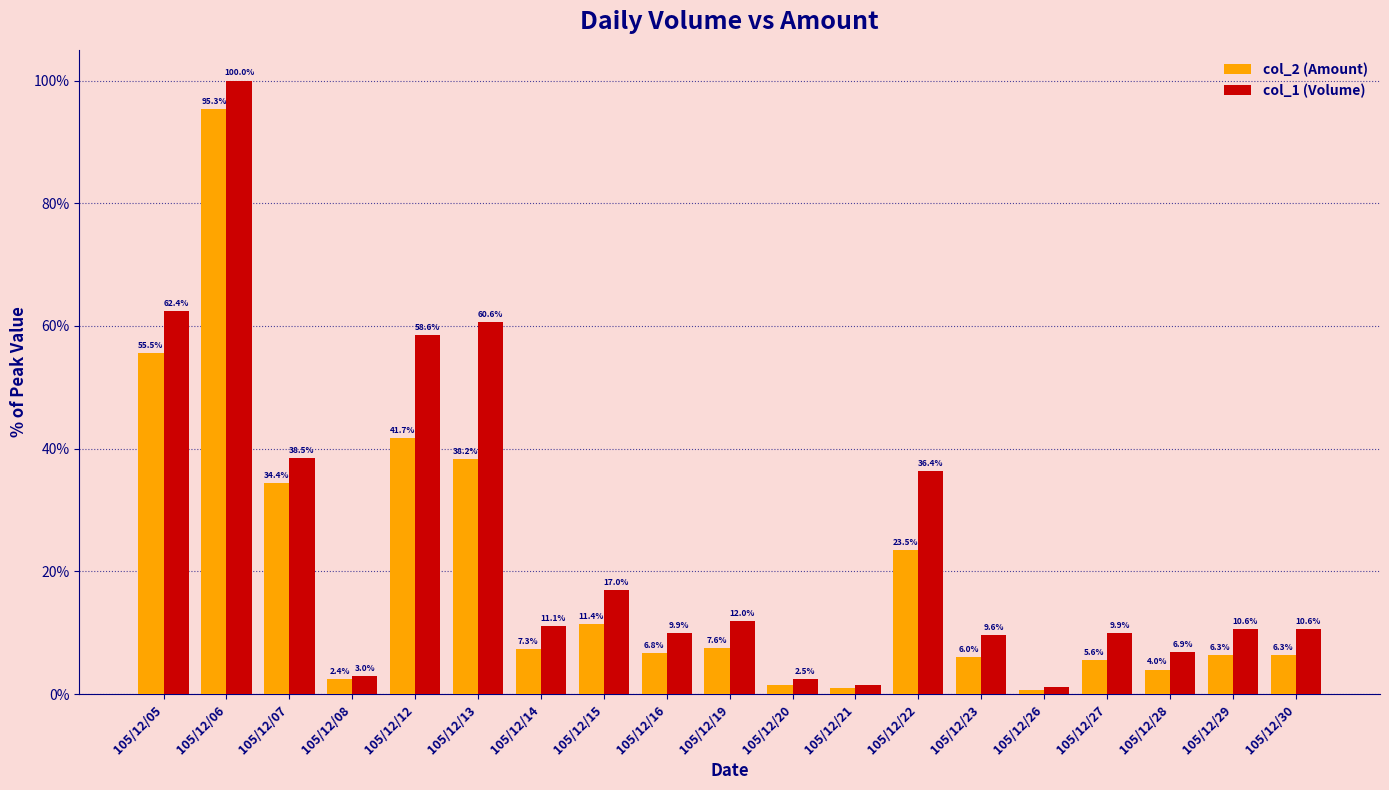

Which series has the widest spread of values?

col_1 (Volume)